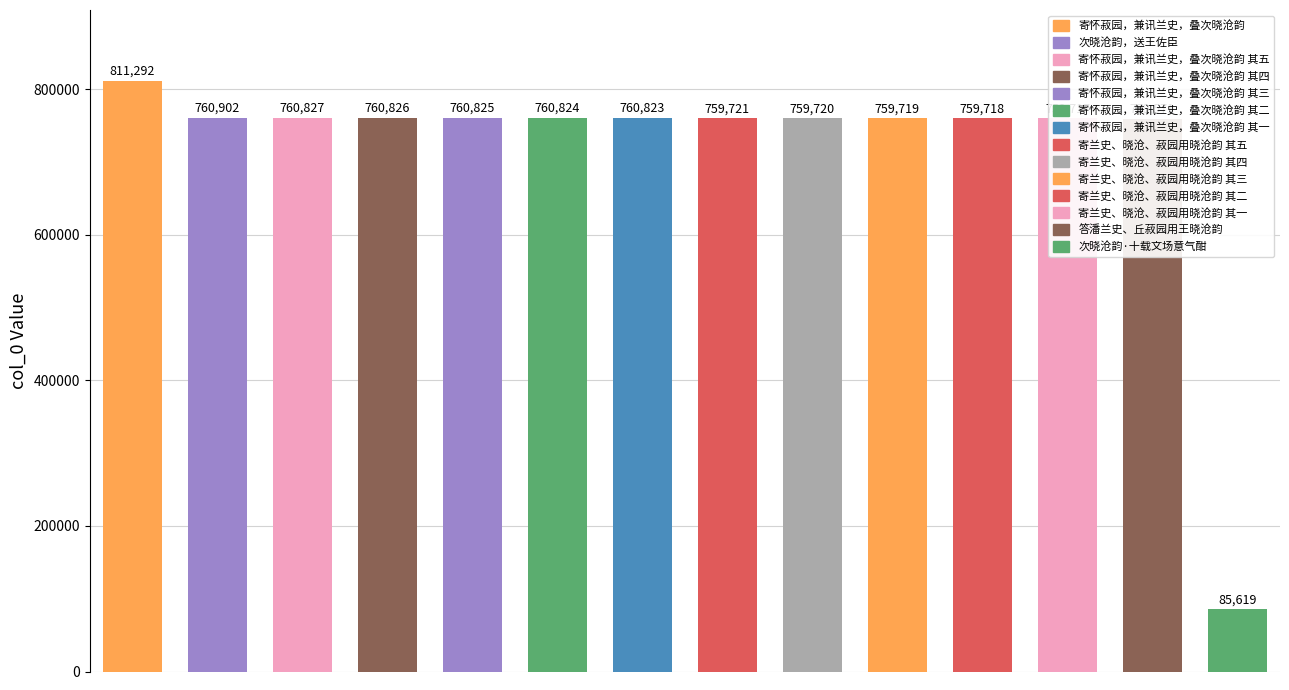

What is the value of the 4th bar from the left?

760826